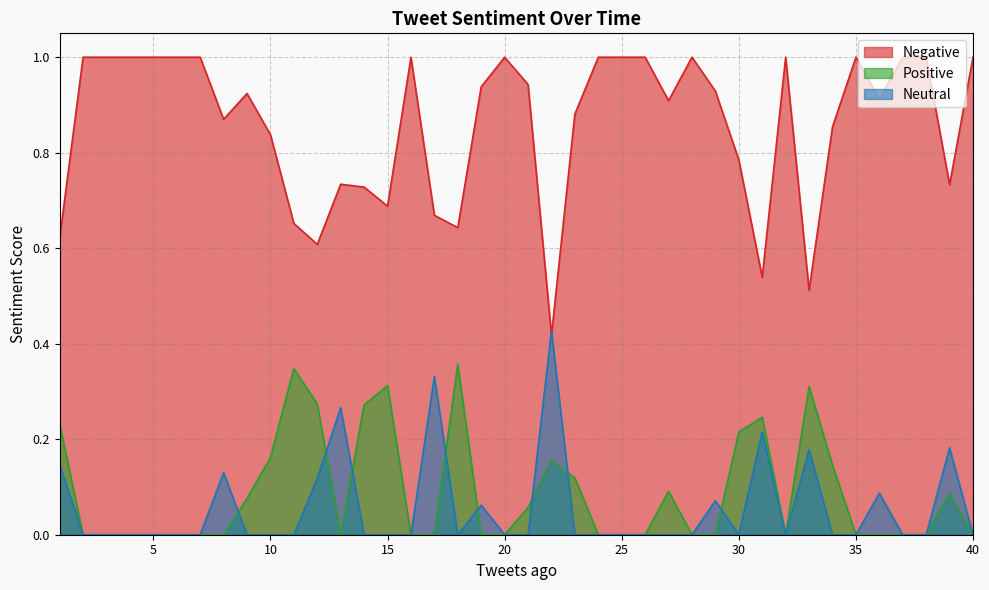

The Neutral series shows 0.2 at 38. True or false?

False